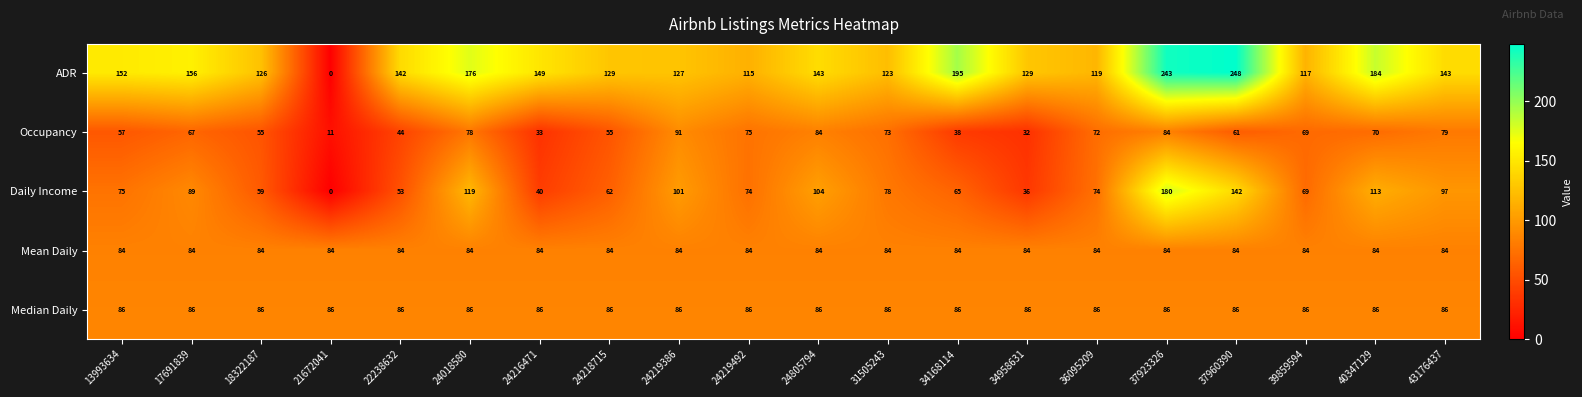

Rank the series at 18322187 from highest to lowest value.

ADR, Median Daily, Mean Daily, Daily Income, Occupancy